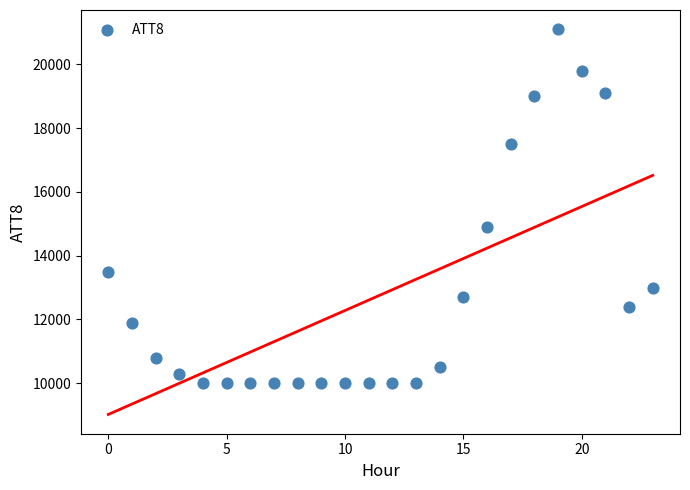

What Y value in the scatter plot is closest to 15550?

14900